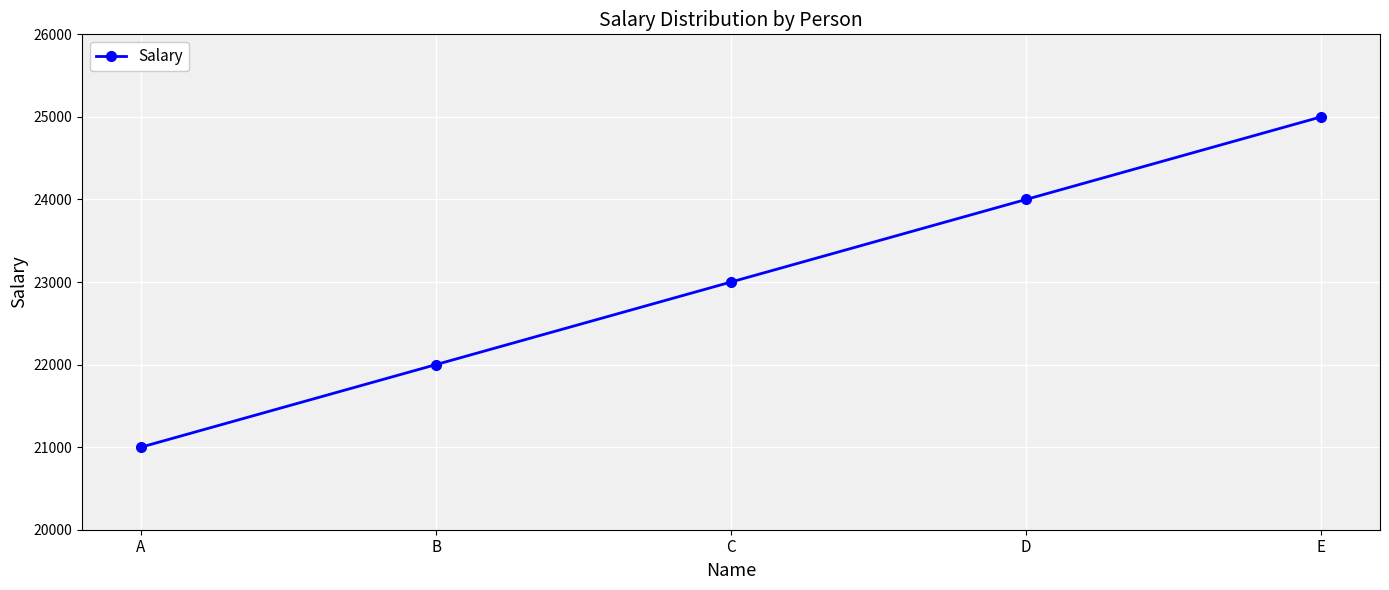

Which category has the highest value across all series?

E